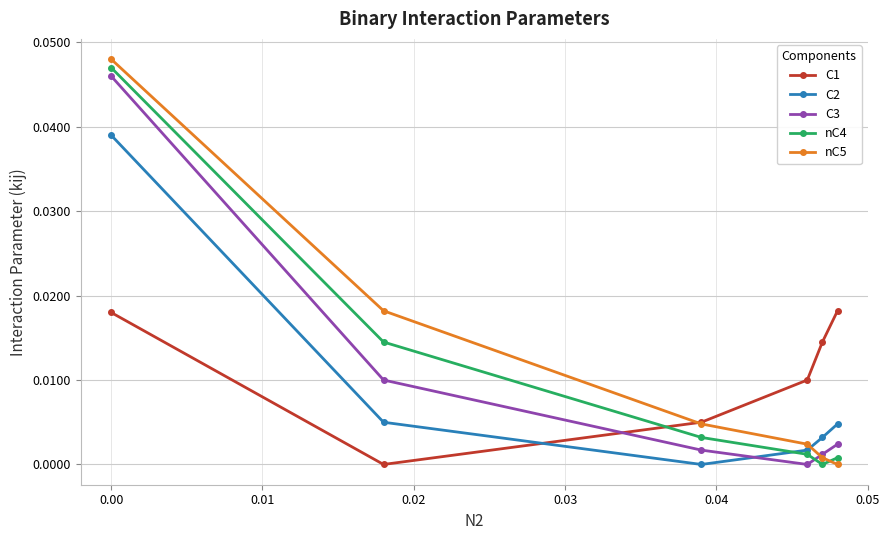

What is the sum of all nC4 values?

0.1